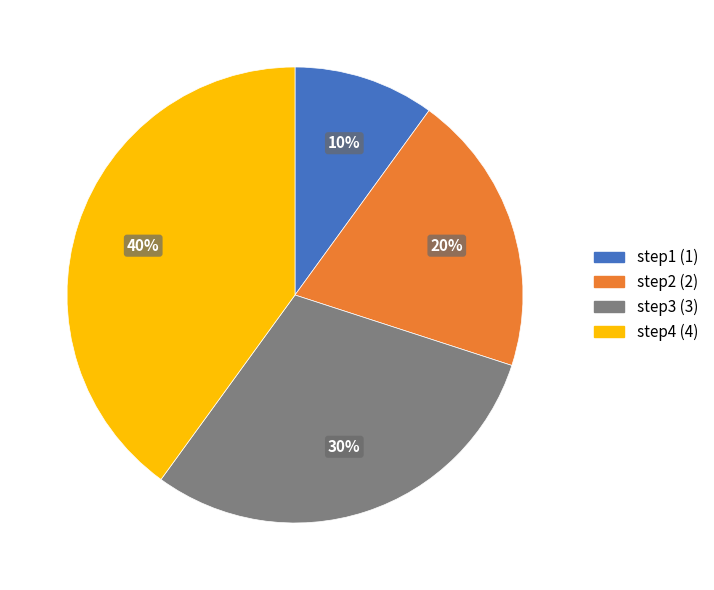

What is the largest slice in the pie chart?

step4